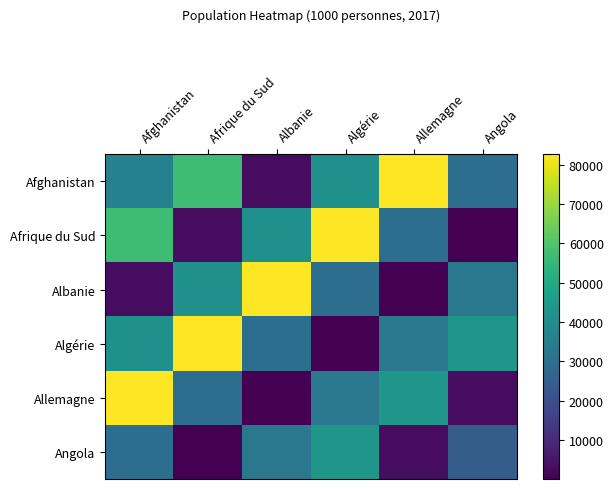

List the series in order of their peak value, lowest first.

Angola, Afghanistan, Afrique du Sud, Albanie, Algérie, Allemagne